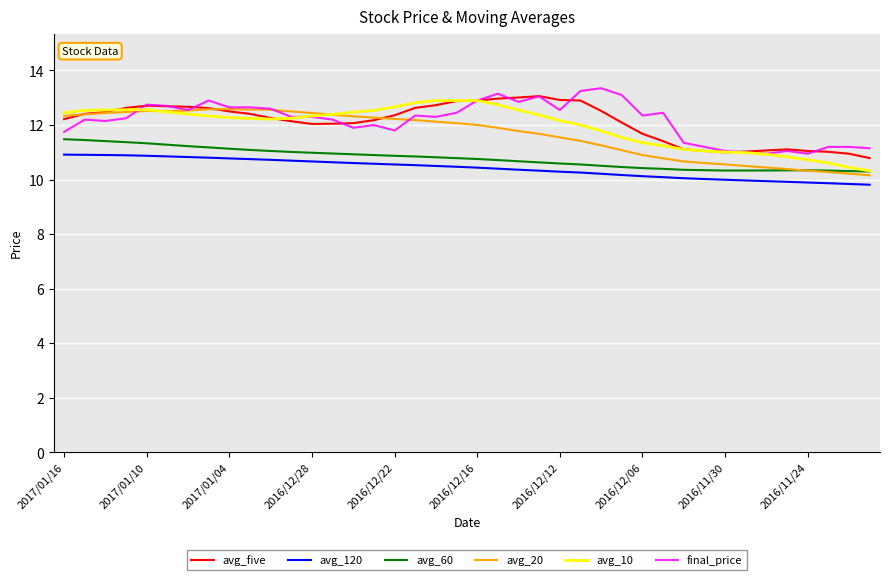

True or false: avg_20 and avg_120 intersect in this chart.

False